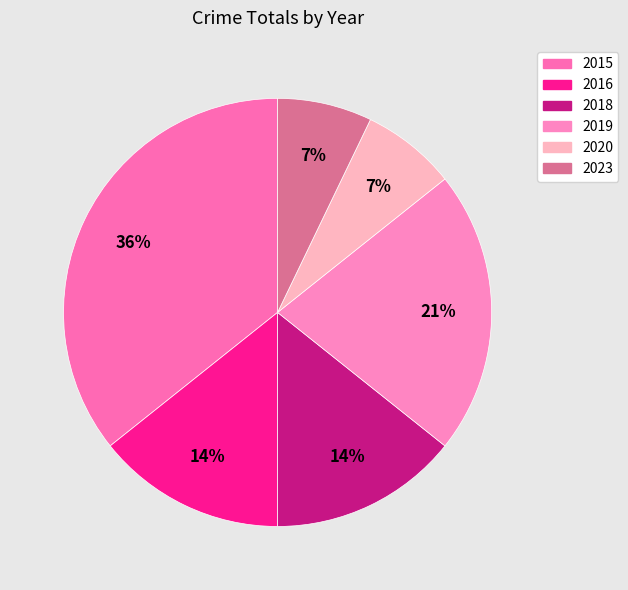

To the nearest percent, what is the combined percentage of 2023 and 2020?

14%